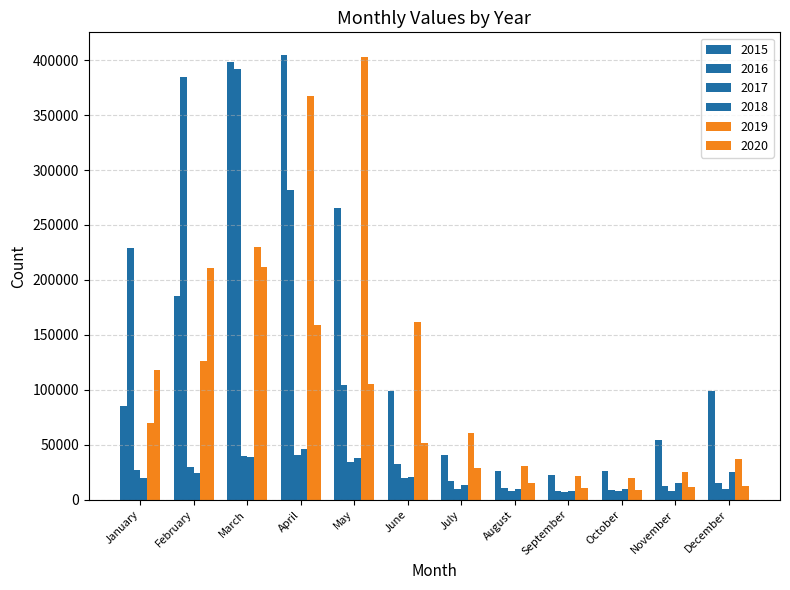

Count the number of data series in this chart.

6